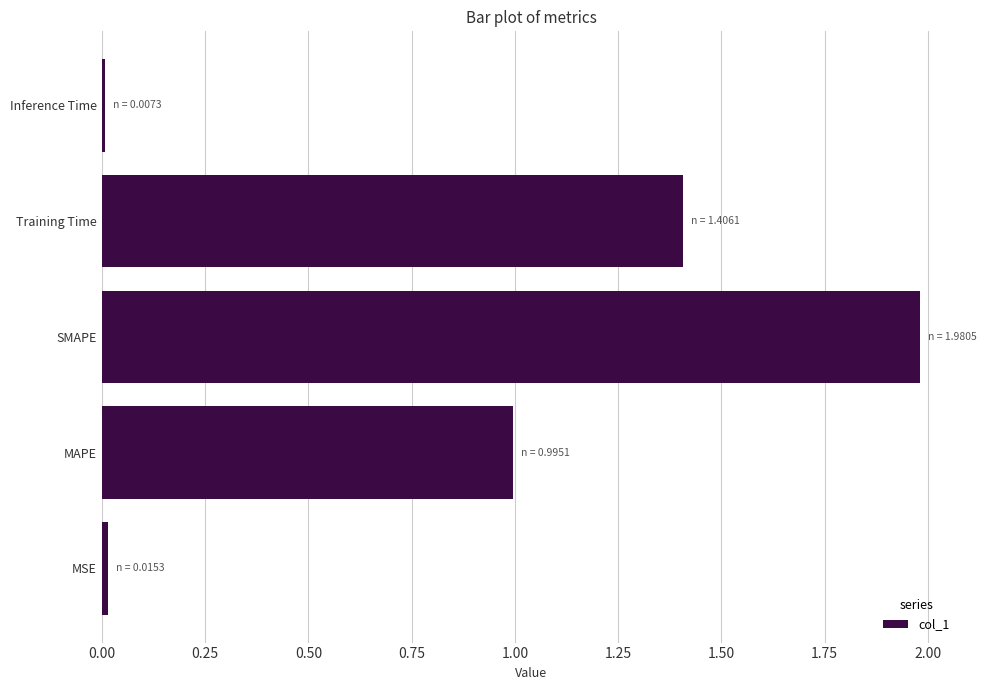

Between MAPE and MSE, which is larger?

MAPE